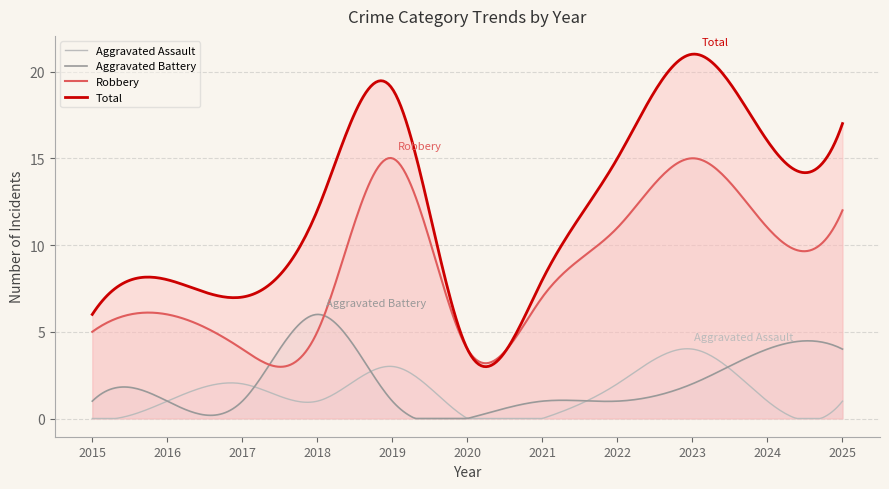

What is the sum of the Aggravated Battery values at 2017 and 2020?

1